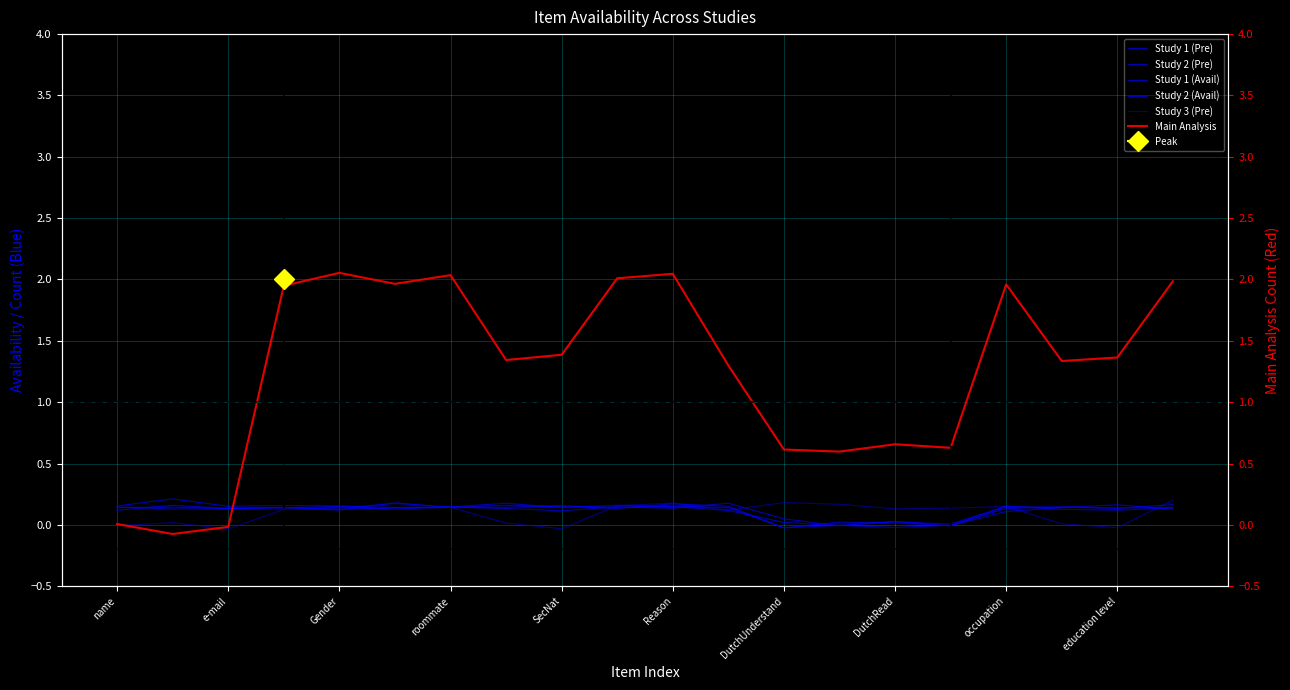

Is it true that Study 1 (Pre) equals -0.0 at 13?

True